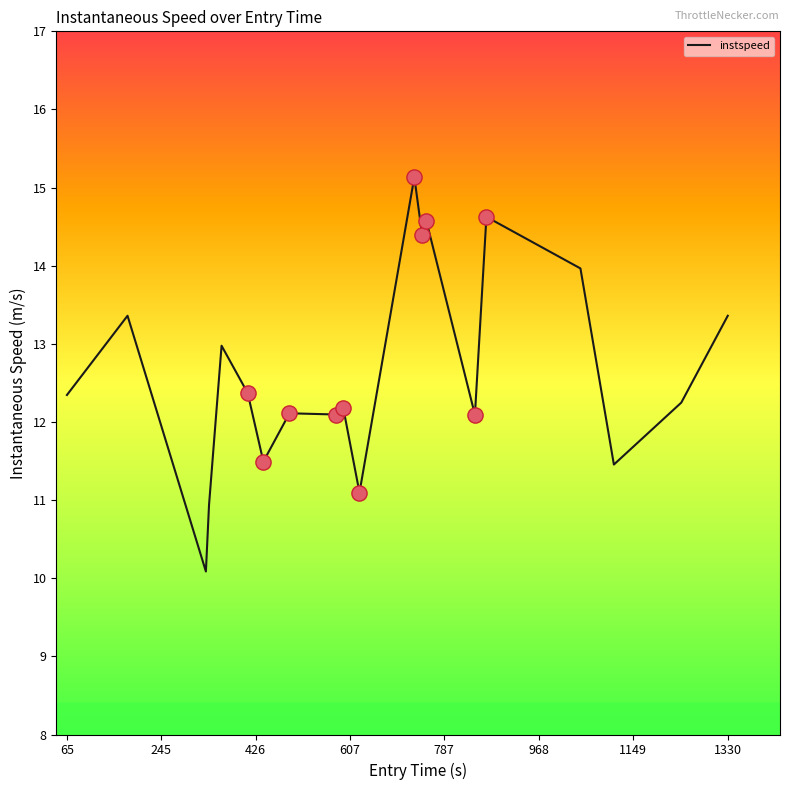

What is the maximum value shown in the chart?

15.1